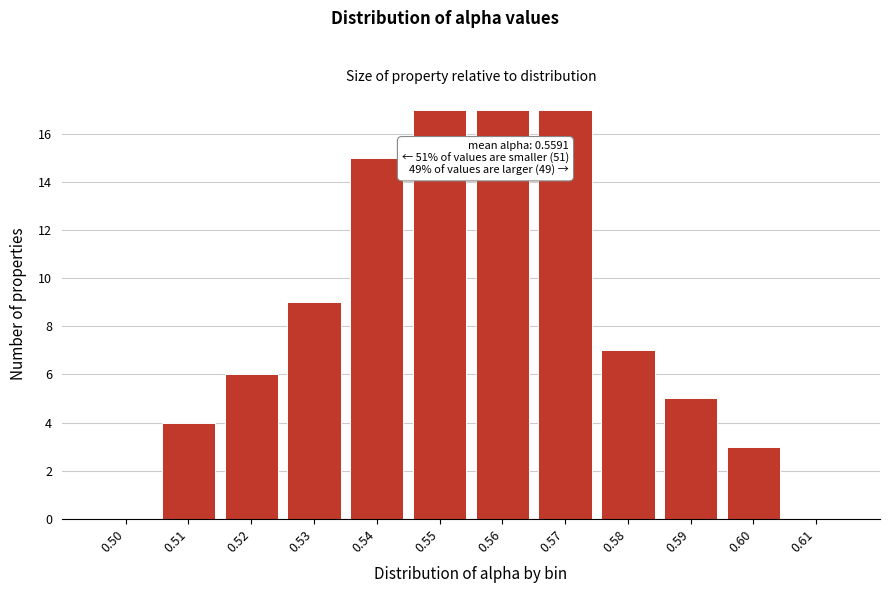

Reading left to right, extract all data points from this chart.

0.50=0	0.51=4	0.52=6	0.53=9	0.54=15	0.55=17	0.56=17	0.57=17	0.58=7	0.59=5	0.60=3	0.61=0